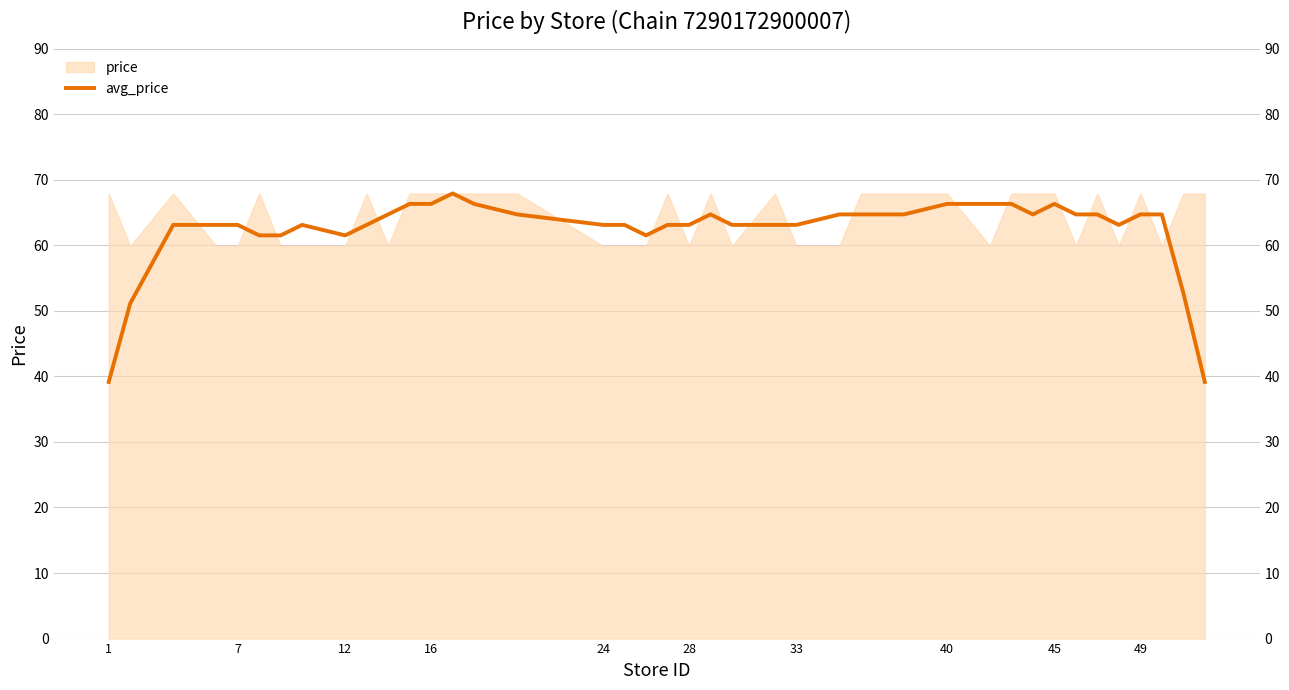

How many points are higher than both their immediate neighbors (excluding endpoints)?

5